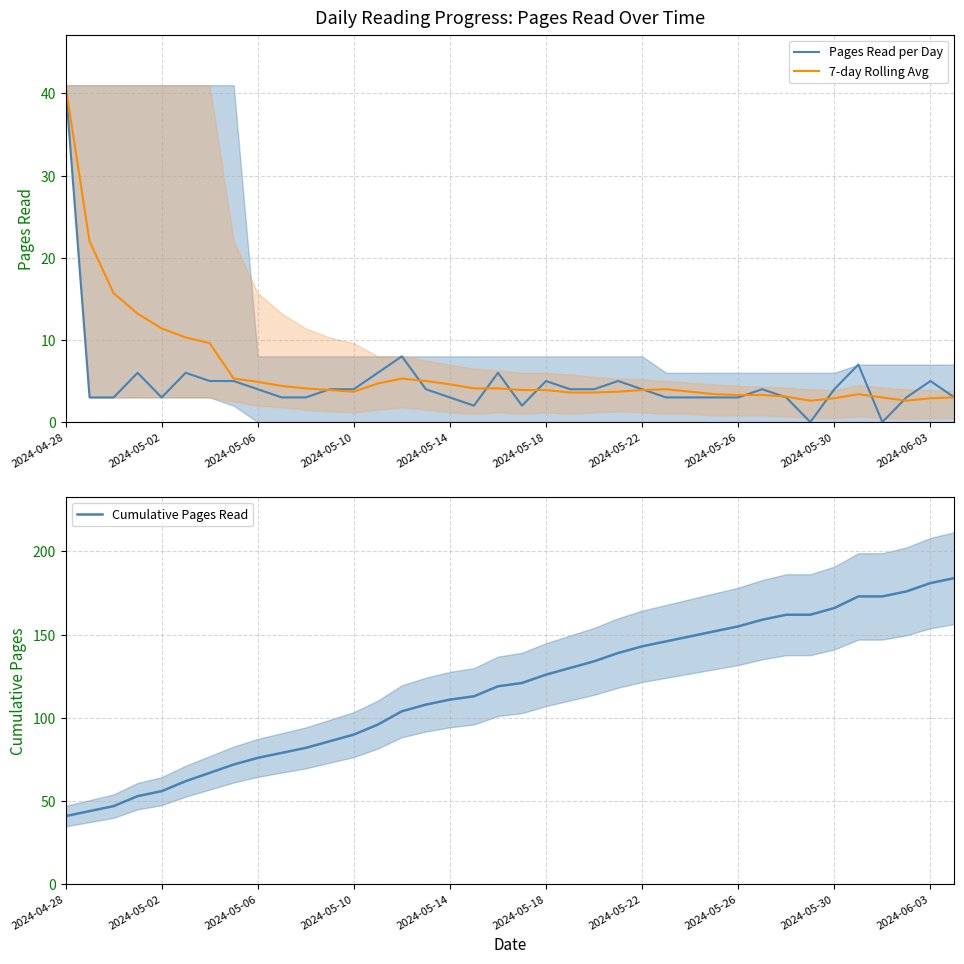

True or false: 7-day Rolling Avg and Cumulative Pages Read cross at least once.

False